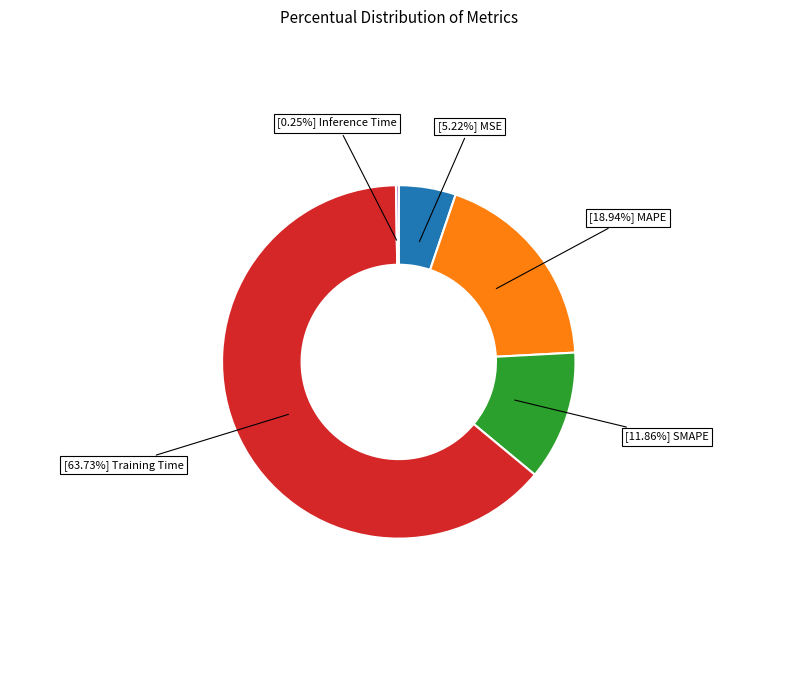

Is there a majority slice in this chart?

Yes